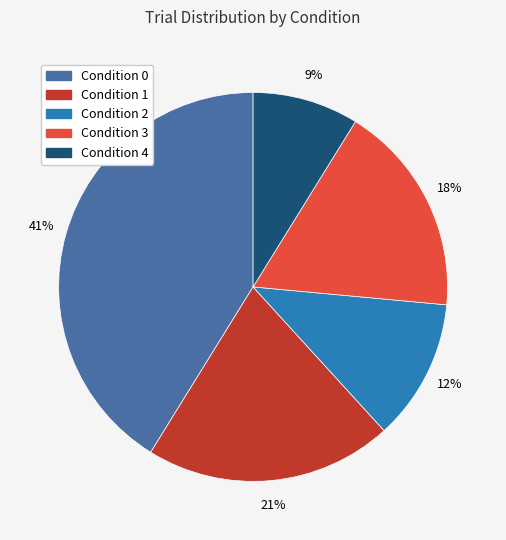

Does any single category account for the majority?

No